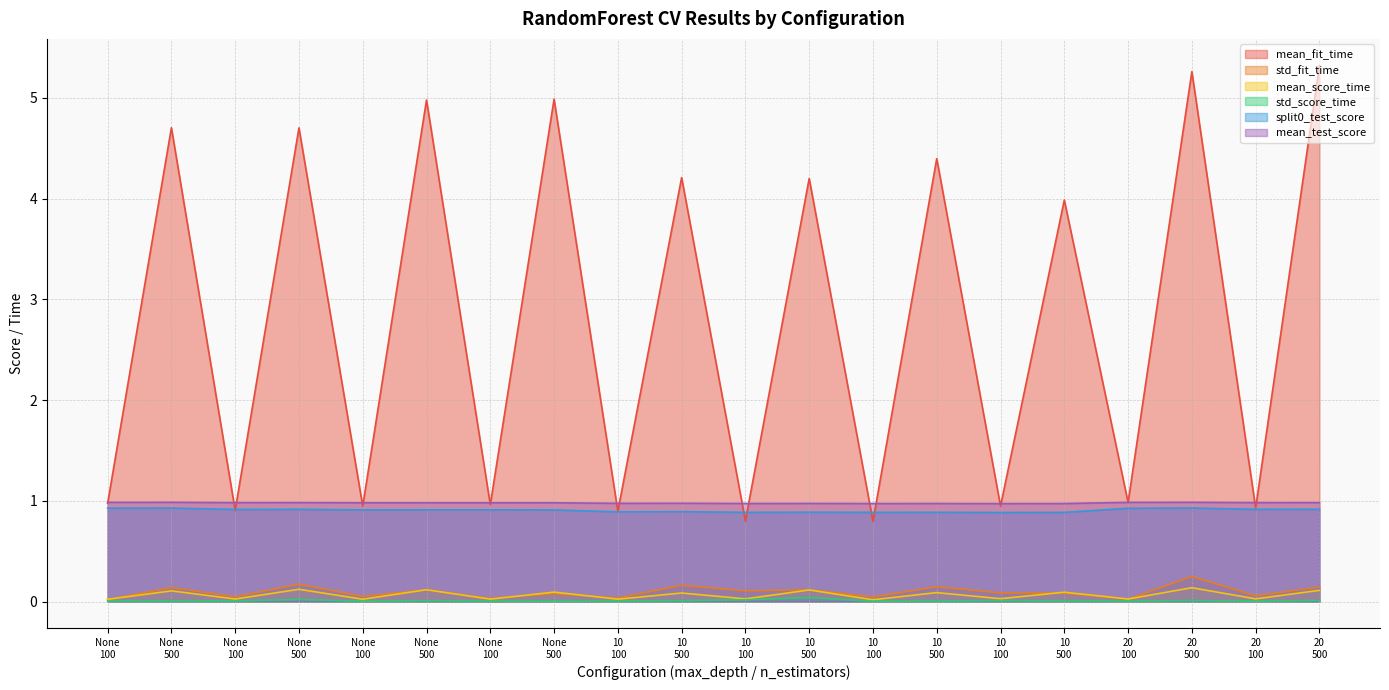

Between 10 500 and 20 500, which series saw the biggest shift?

mean_fit_time